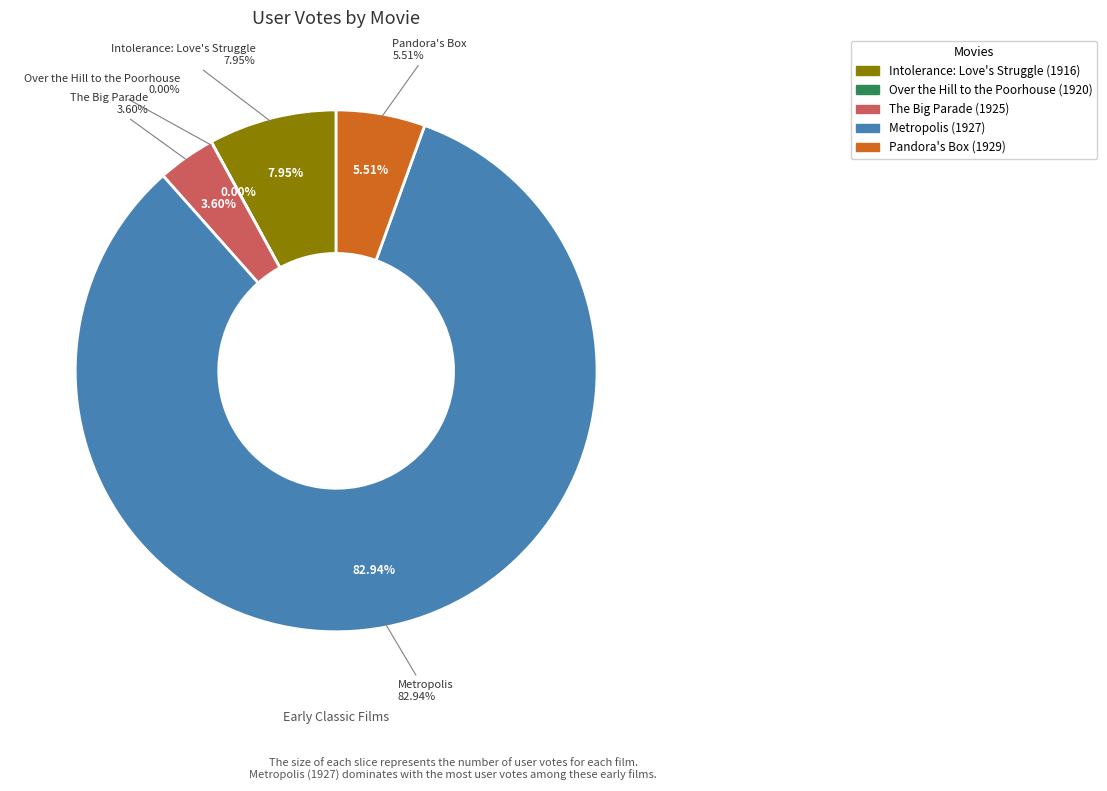

What is the change in value from The Big Parade to Pandora's Box?

+2582